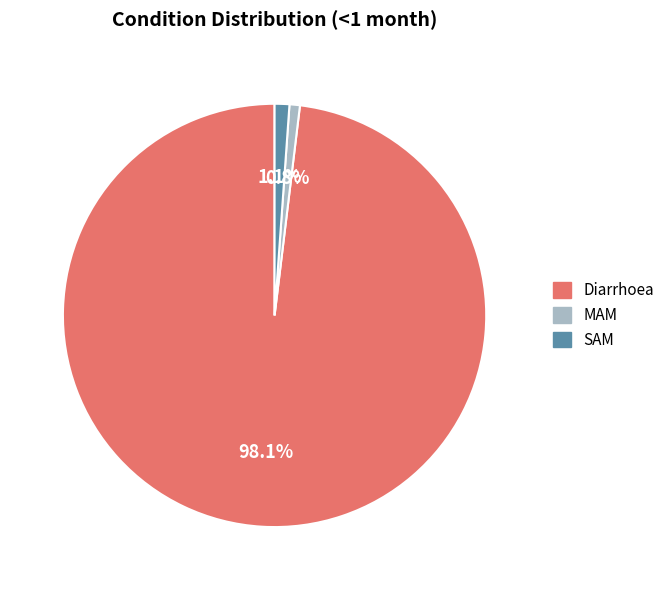

Count the number of slices in the pie.

3